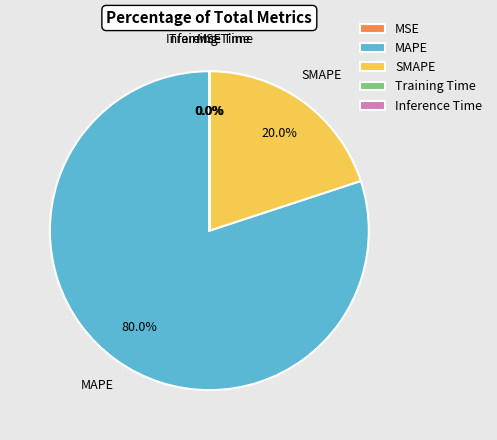

Which slice is the largest?

MAPE